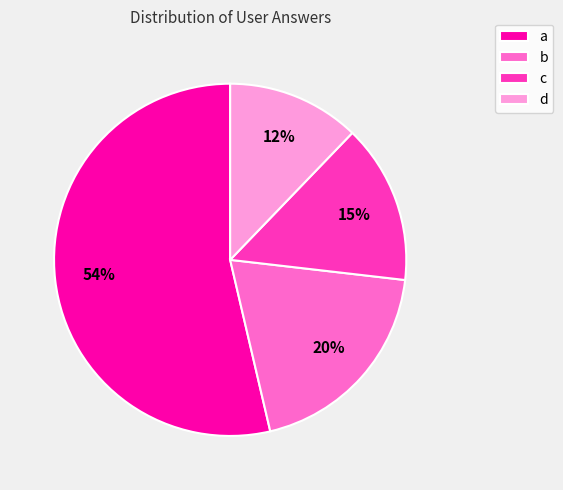

The a slice represents 54% of the pie. True or false?

True